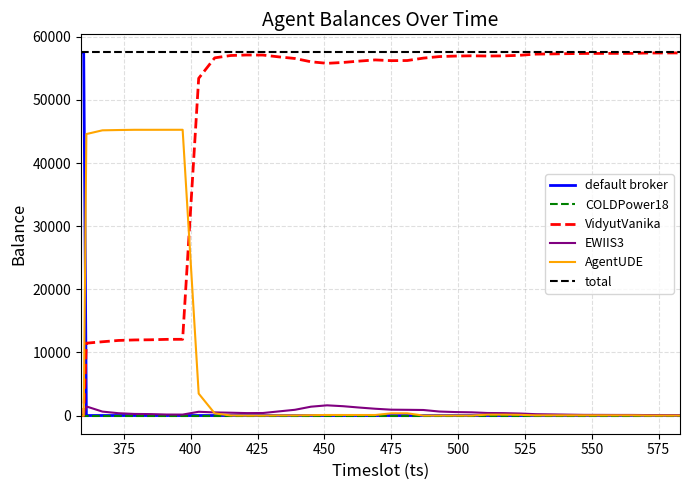

Is this an area chart (filled region under the line)?

No